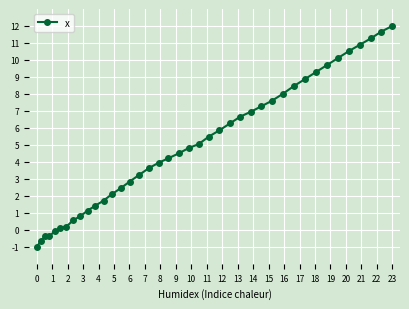

What is the greatest value displayed?

12.0